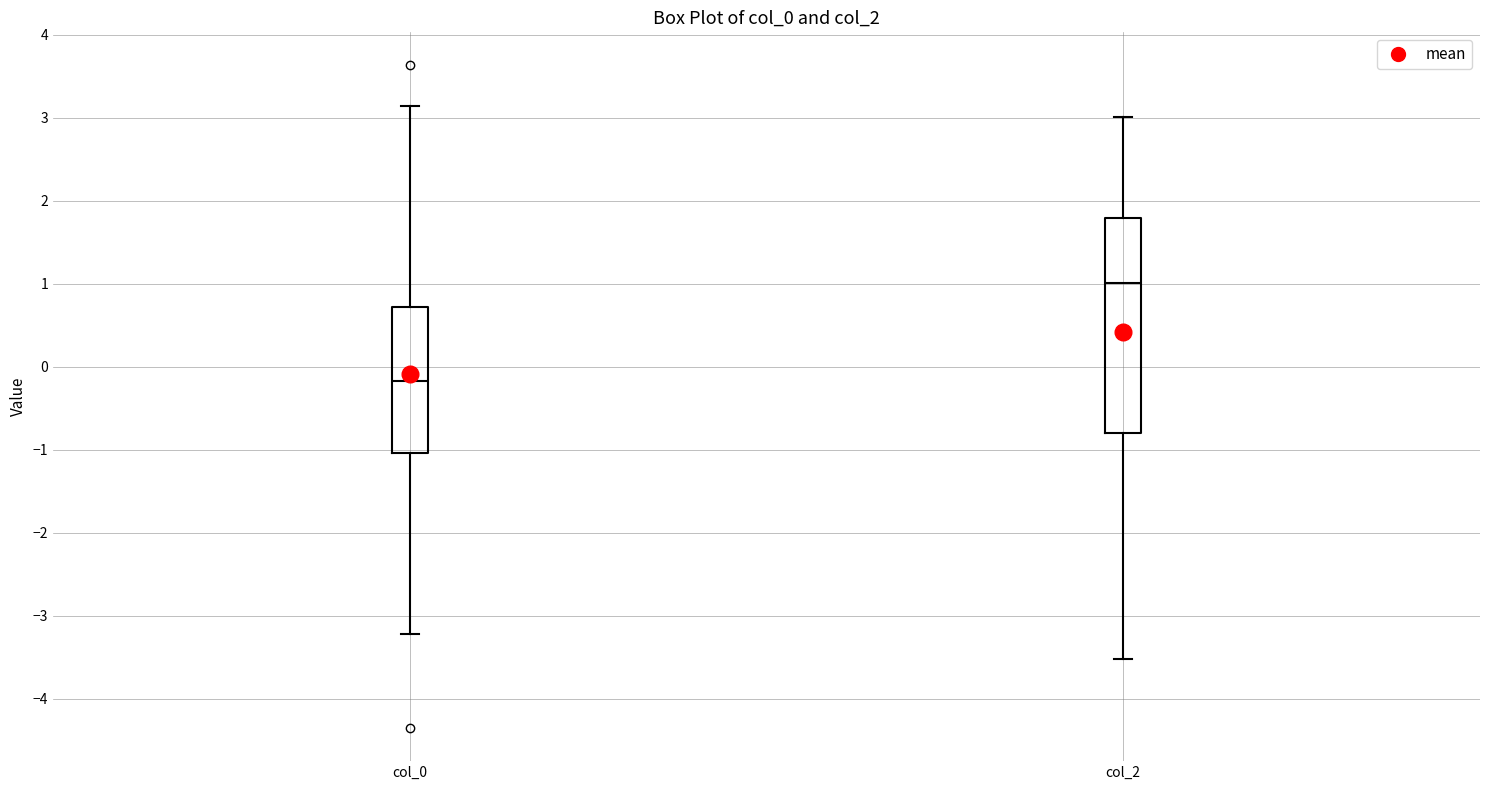

Reading left to right, transcribe this box plot: for each box, give where its median line is, the range the box spans, and where its two whiskers end, as read against the y-axis. The values are not printed on the chart, so give them approximately, as read against the axis.

col_0: median -0.2, box -1.0 to 0.7, whiskers -3.2 to 3.1
col_2: median 1.0, box -0.8 to 1.8, whiskers -3.5 to 3.0